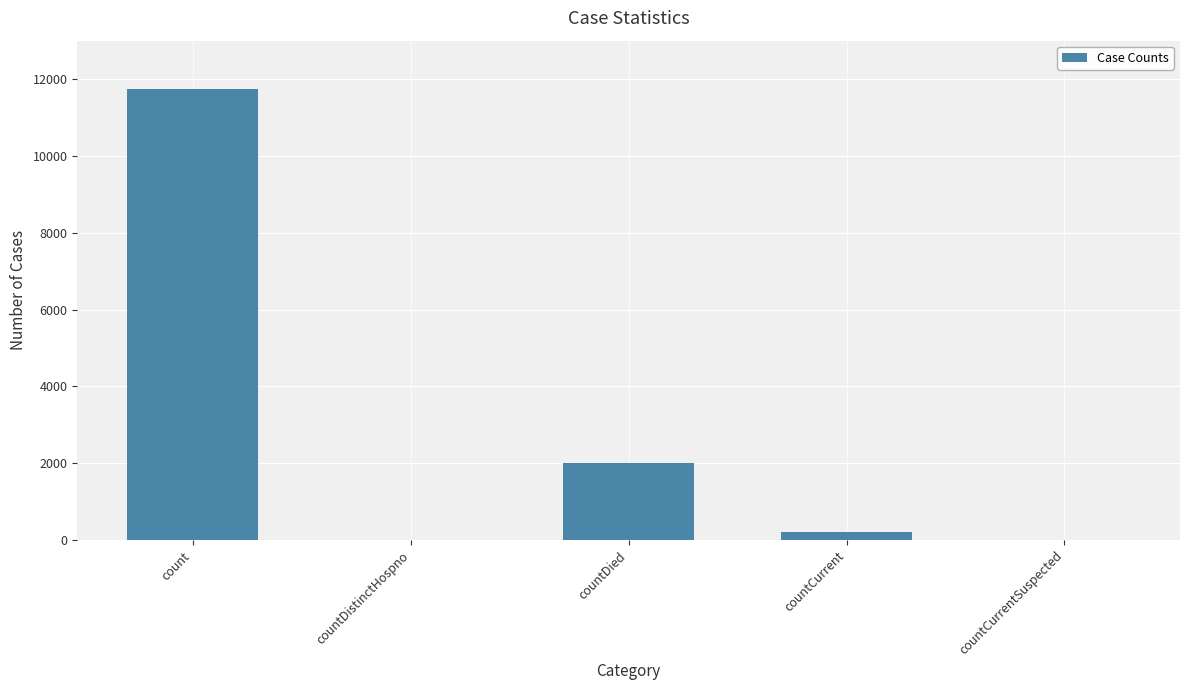

Reading left to right, what are all the values shown in this chart?

11753	0	1993	219	0